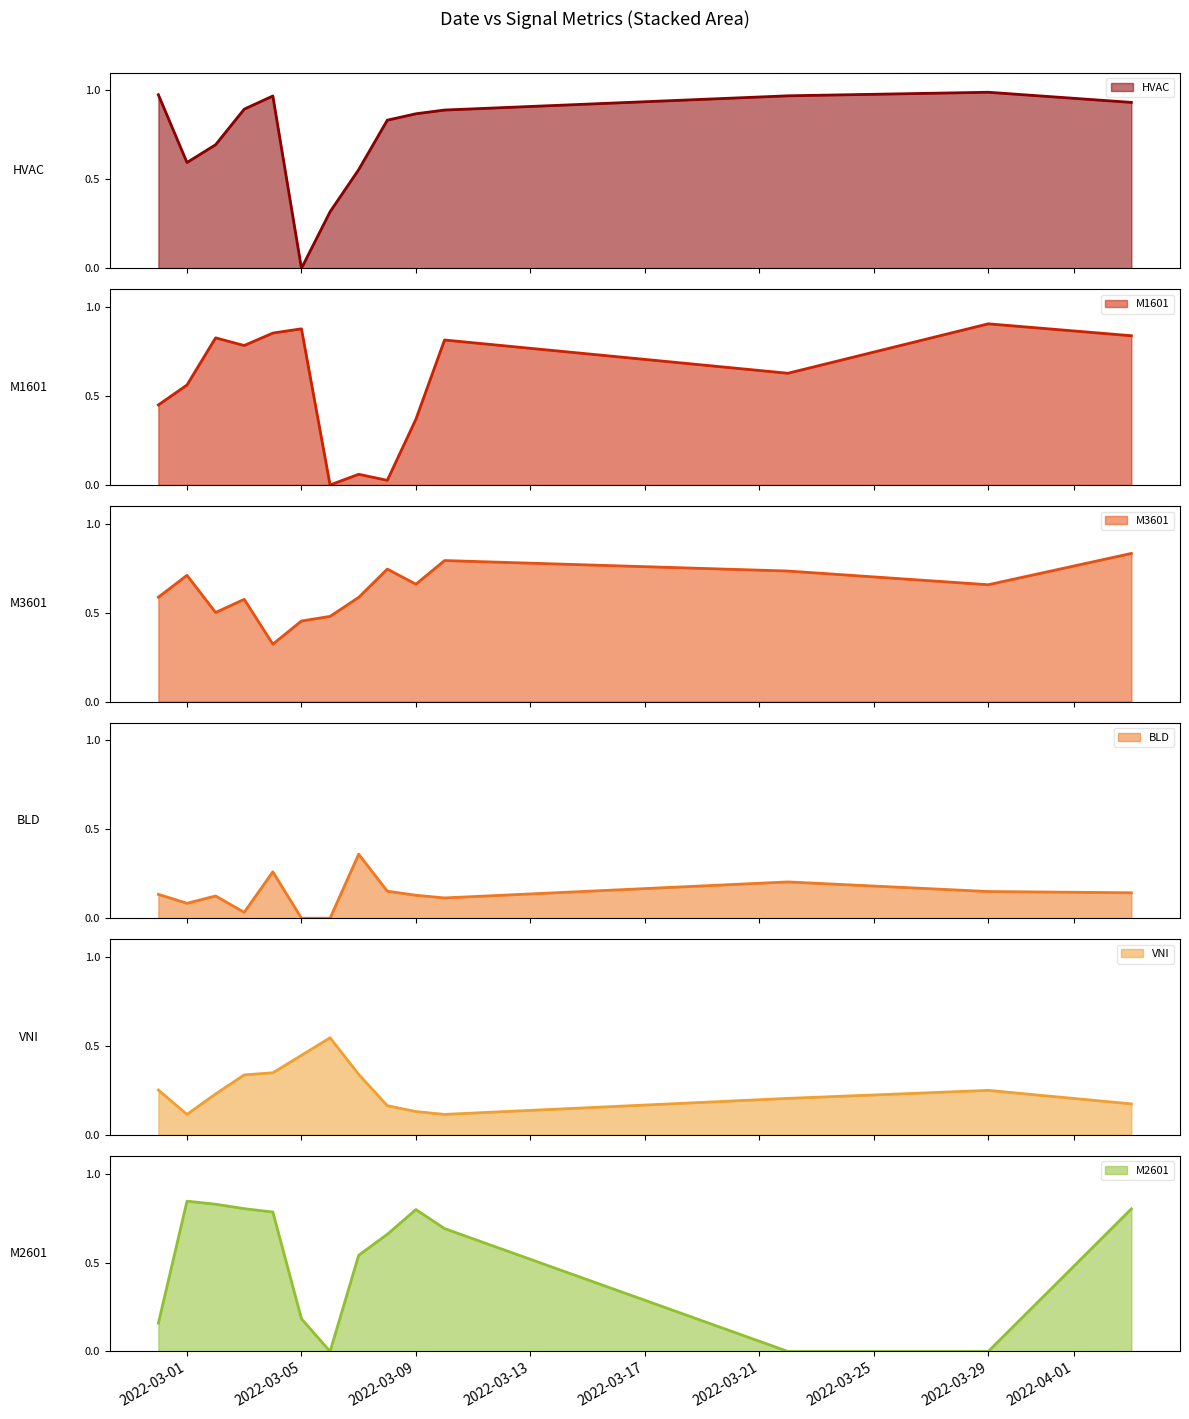

Where is the first local minimum for HVAC?

2022-03-01